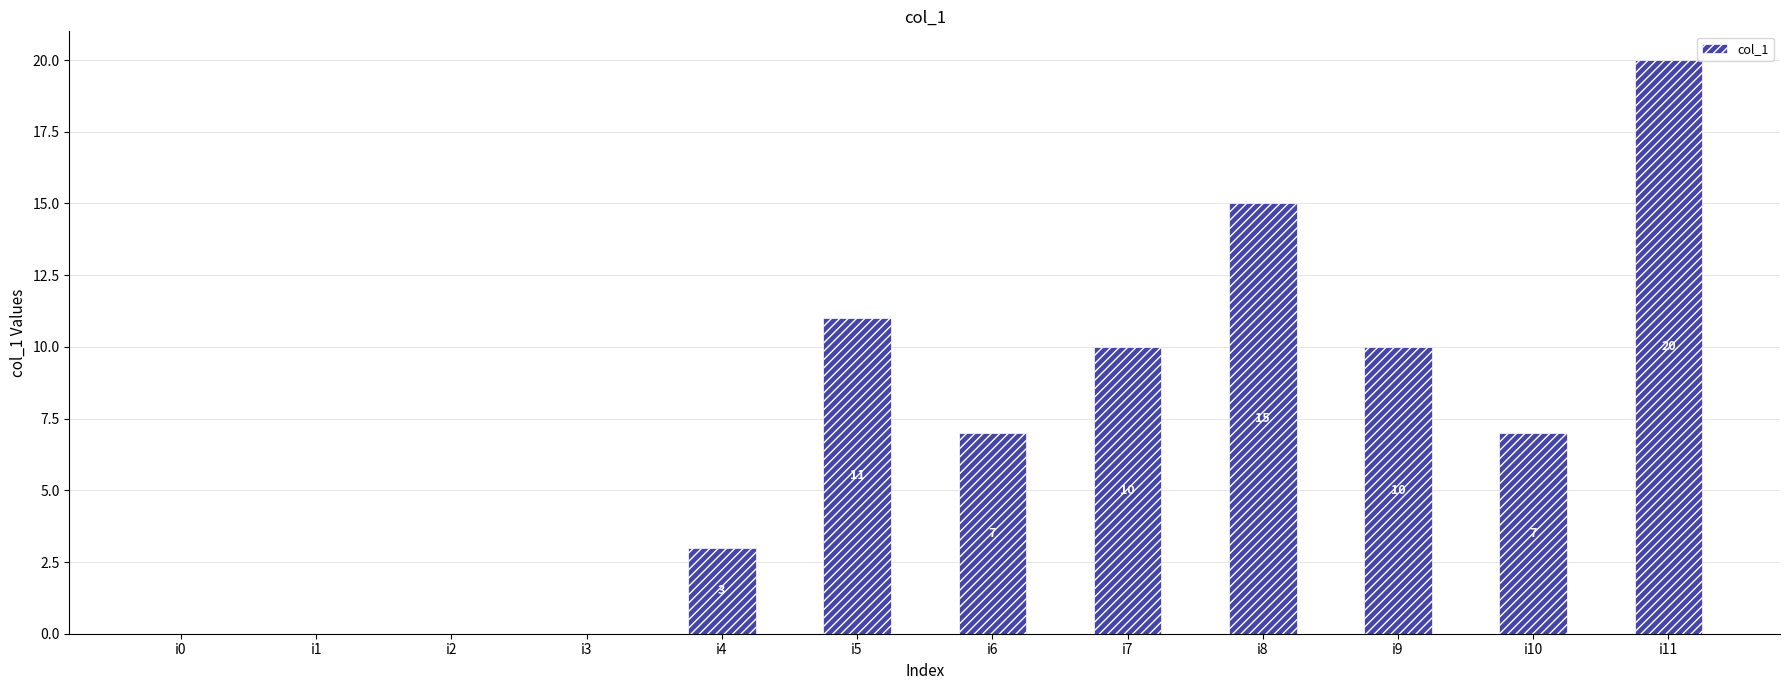

What is the sum of all values?

83